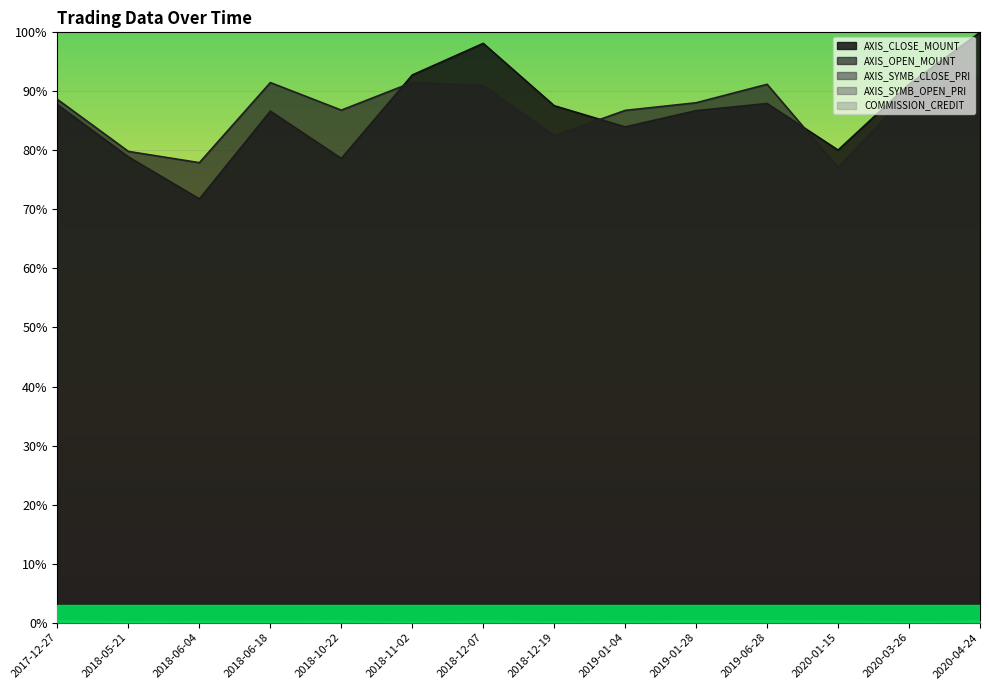

What is the difference between the maximum and minimum values in the AXIS_CLOSE_MOUNT series?

28.2